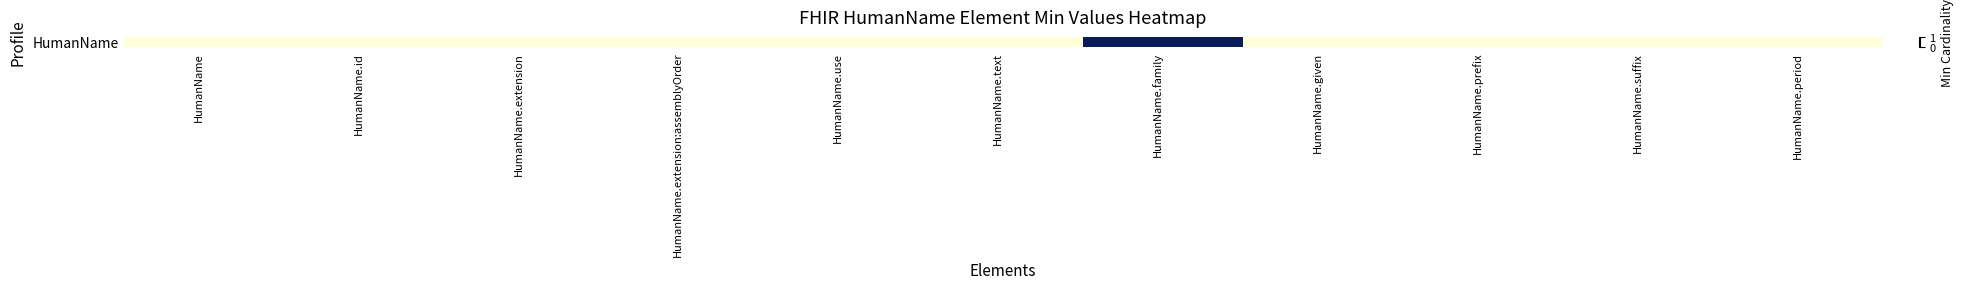

Reading left to right, transcribe all the data shown in this chart.

0	0	0	0	0	0	1	0	0	0	0